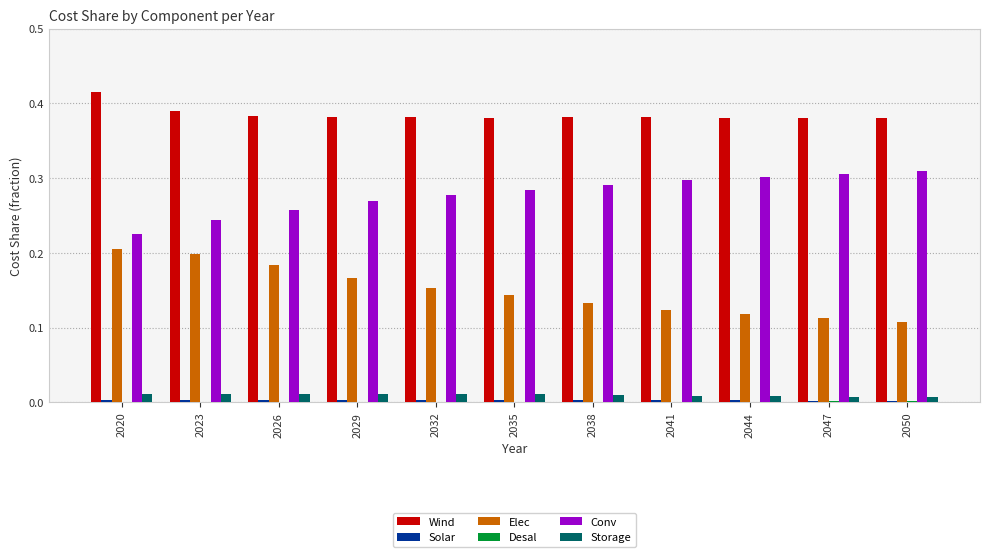

Is the value of Elec at 2041 greater than the value of Wind at 2029?

No